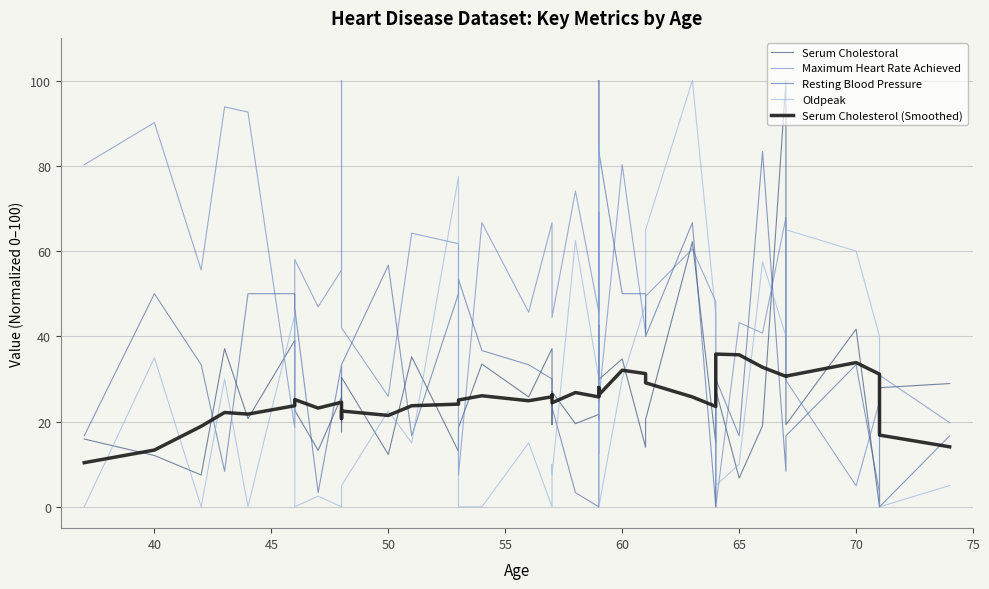

The value of Serum Cholestoral at 24 is 28.5. True or false?

False